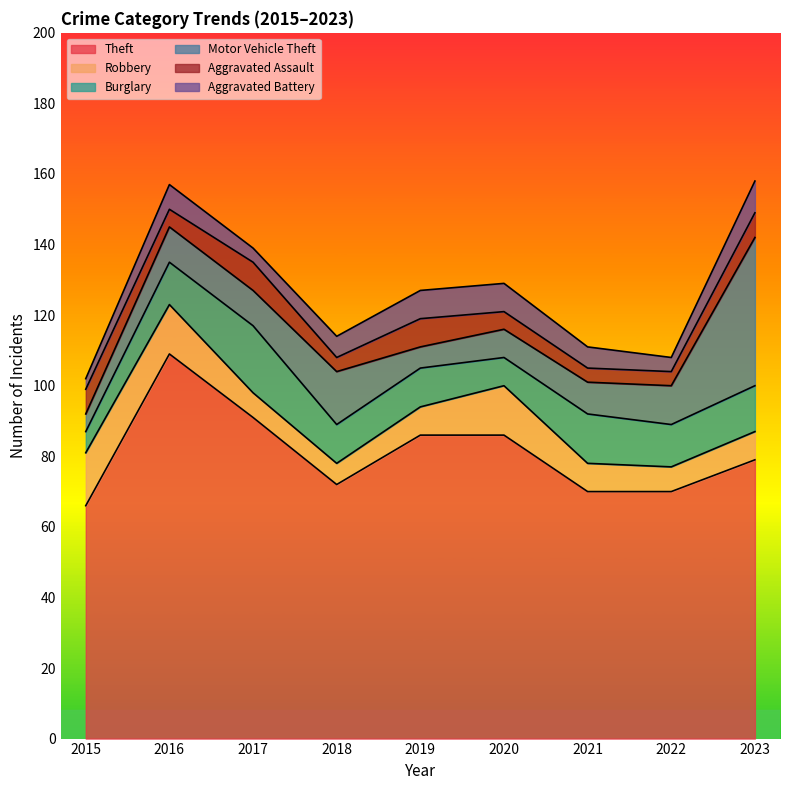

At which category is the sum across all series the highest?

2023